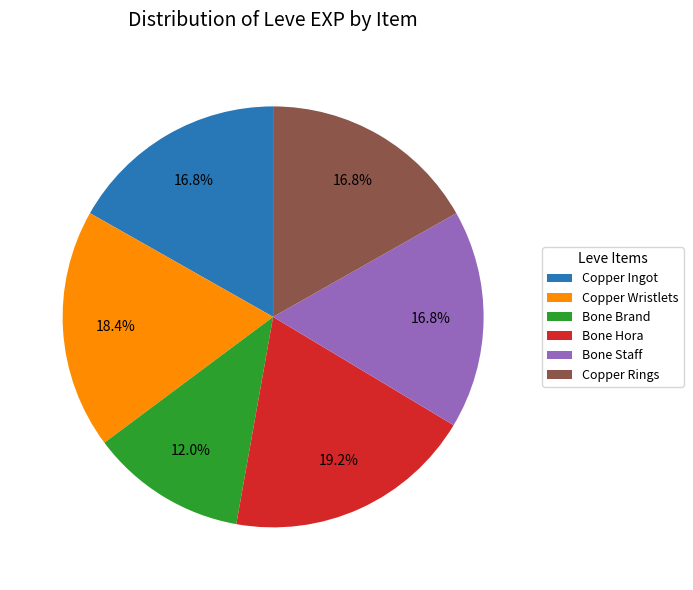

Combined, what portion of the pie is Bone Hora and Copper Wristlets?

37.6%